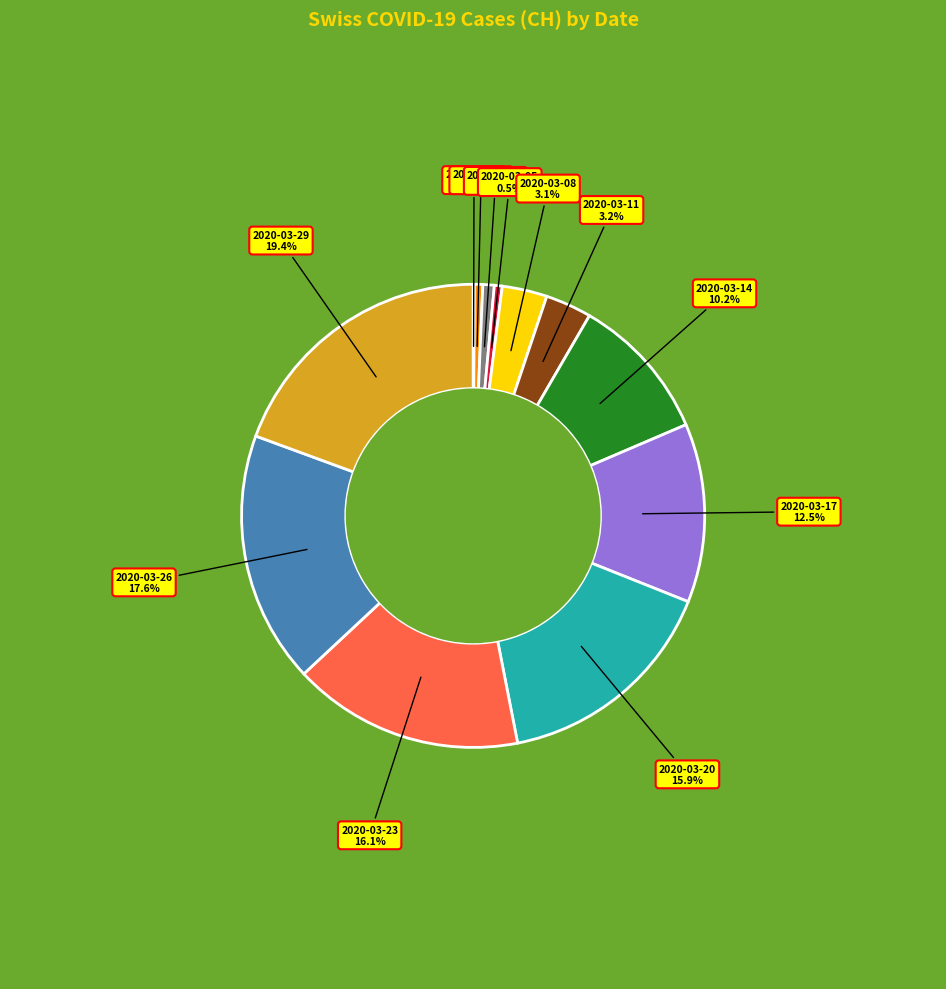

Does any single category account for the majority?

No